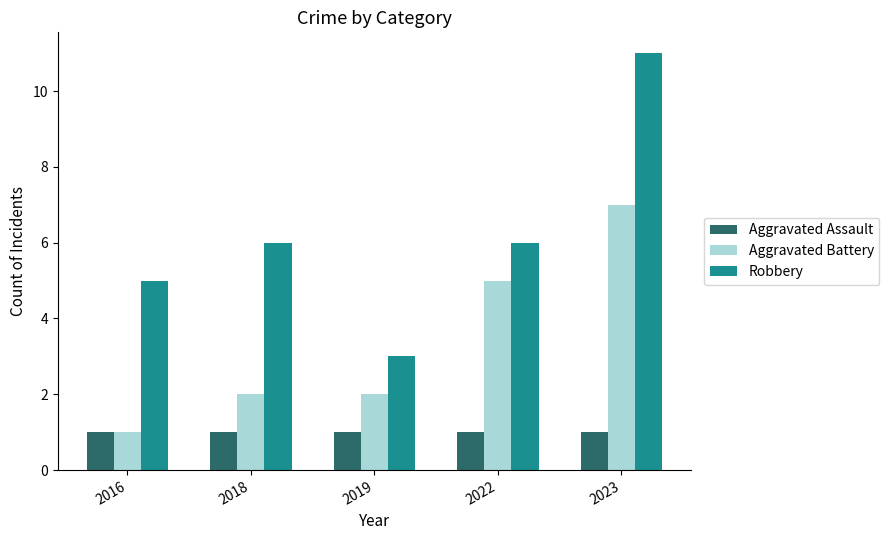

How many Robbery values are between 5 and 6?

3